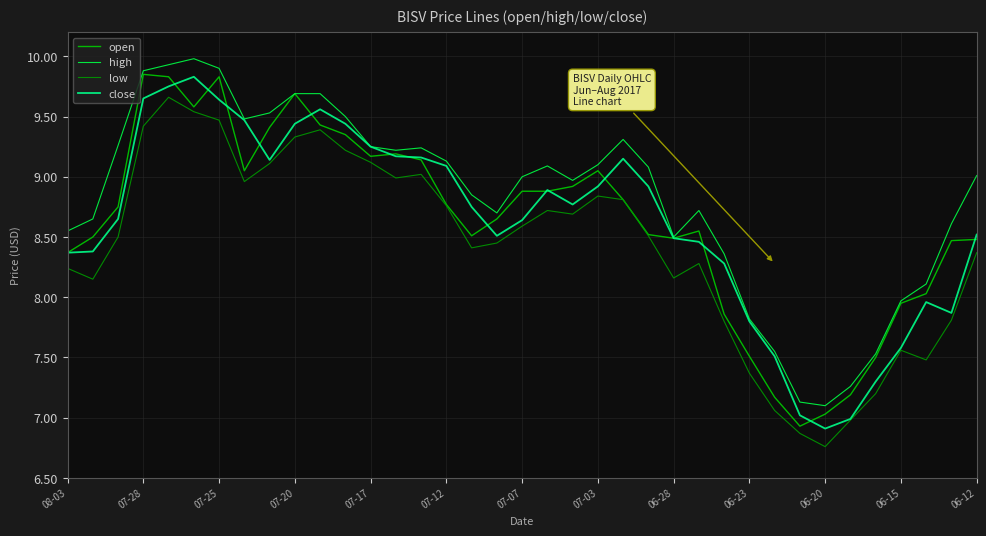

Which series has the largest total across all categories?

high